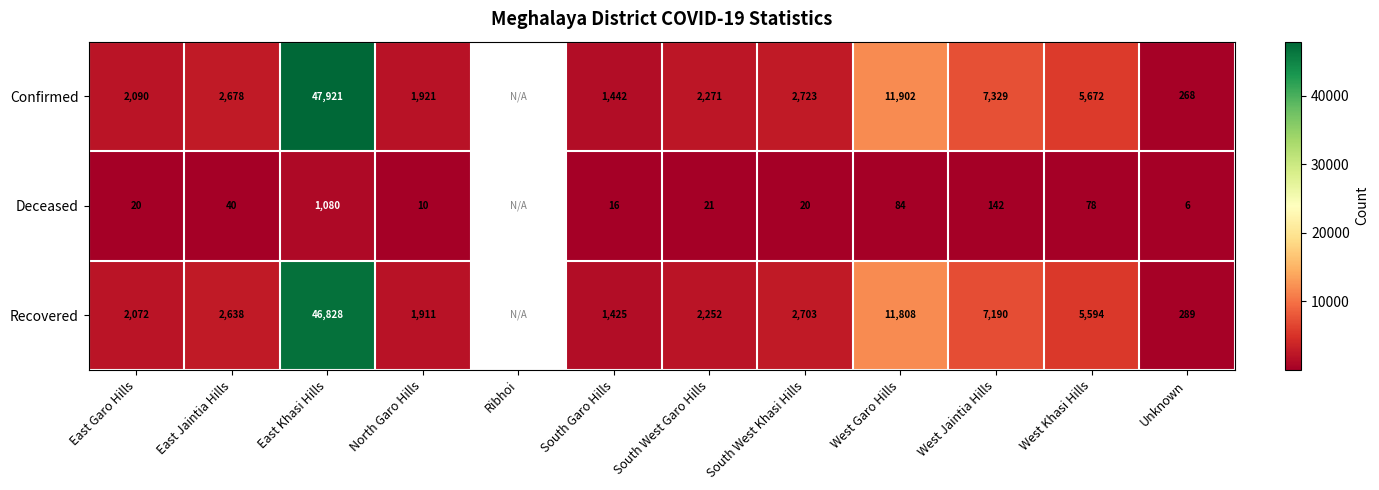

What is the spread (max minus min) of values at East Garo Hills?

2070